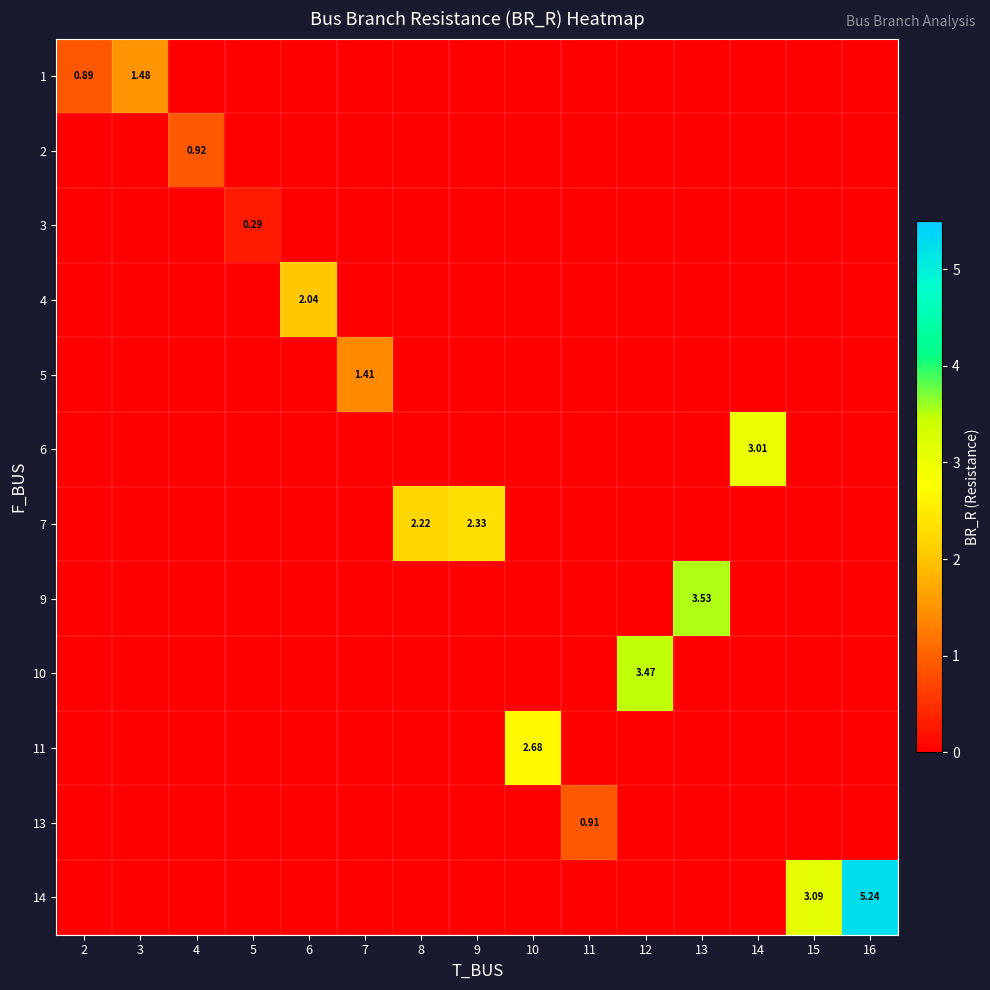

At how many categories does at least one series exceed 0?

15